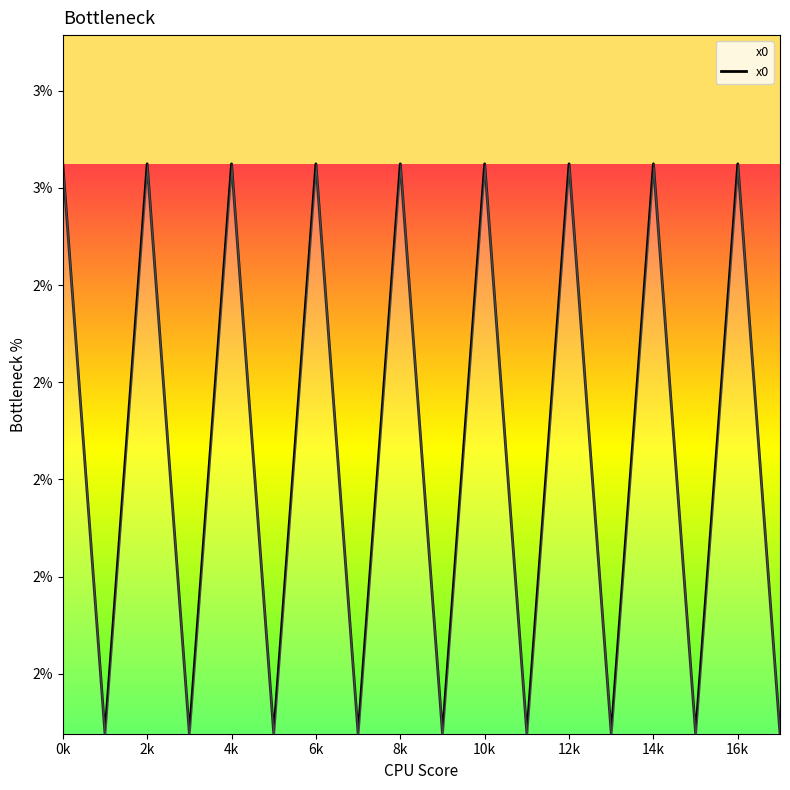

Does the chart have visible grid lines?

No